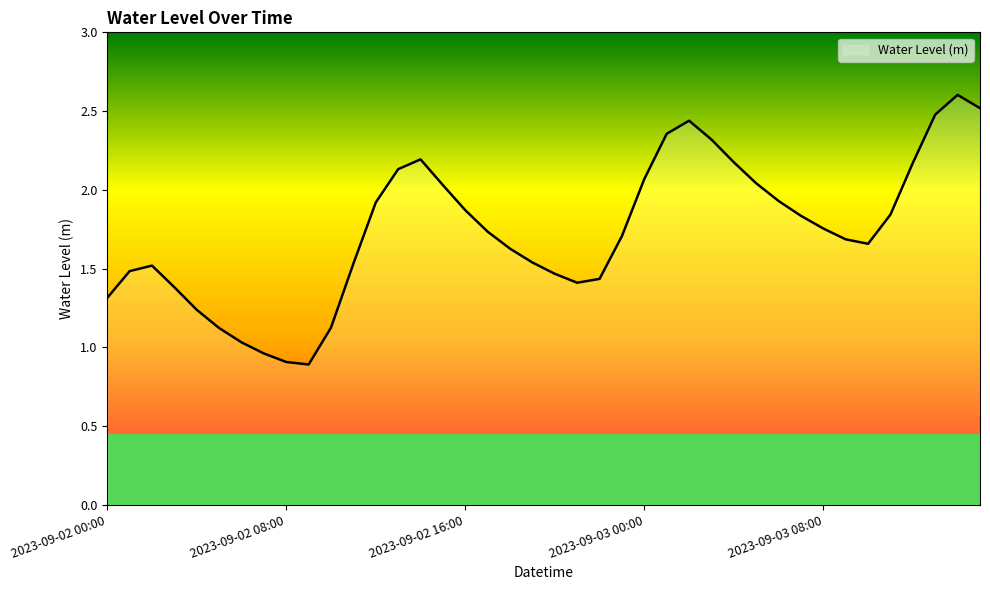

What is the maximum value shown in the chart?

2.6